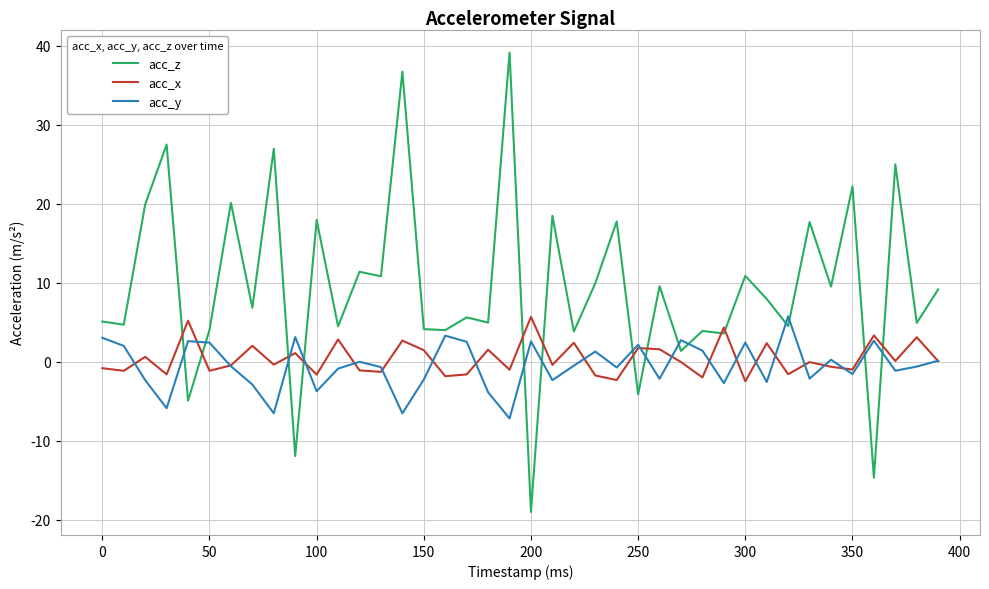

What is the smallest value displayed?

-19.0